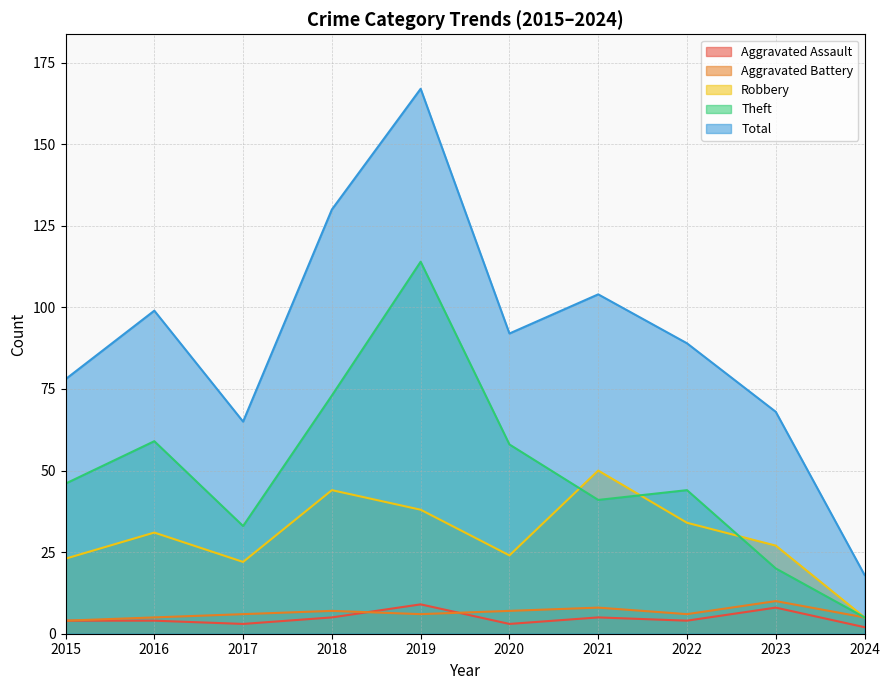

At which category does the chart reach its peak across all series?

2019